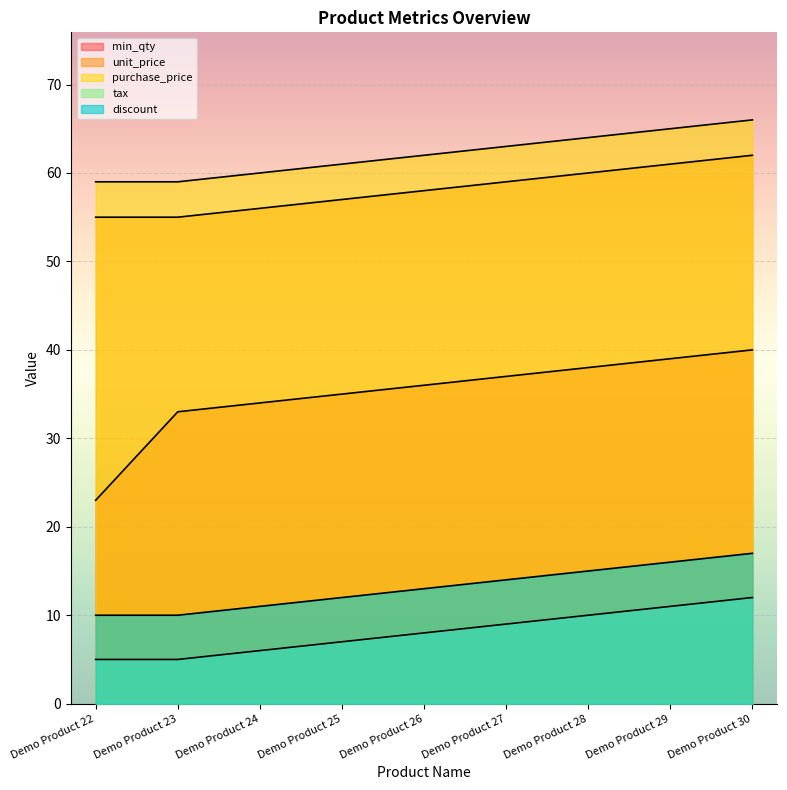

Rank the series by their maximum value, from highest to lowest.

purchase_price, unit_price, min_qty, discount, tax